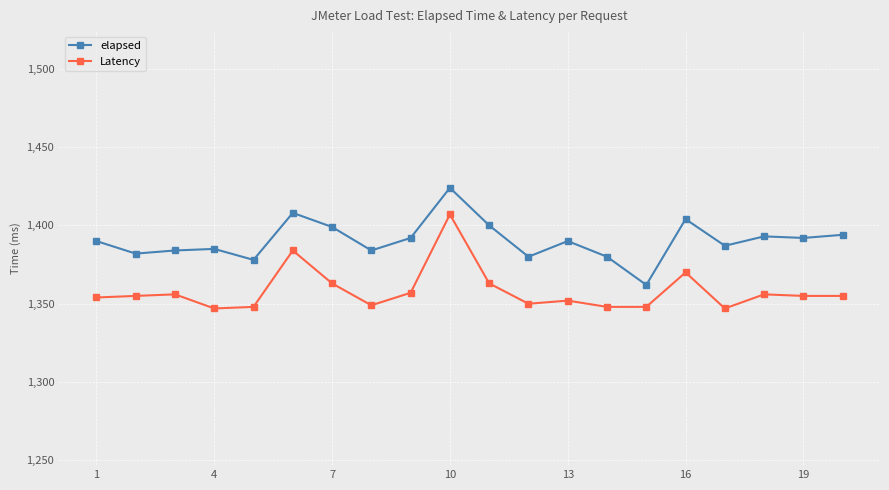

Which series has the largest total across all categories?

elapsed